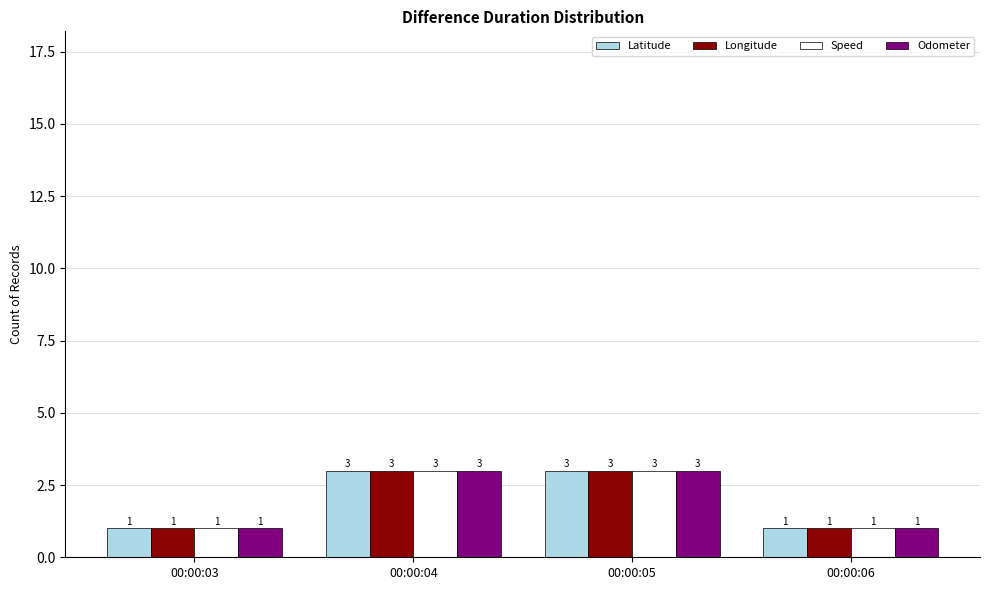

What is the difference between the Latitude values at 00:00:04 and 00:00:03?

2